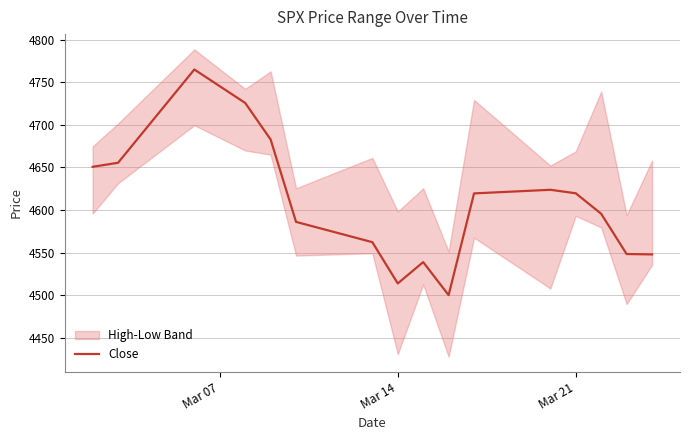

What is the minimum value for Close?

4500.0